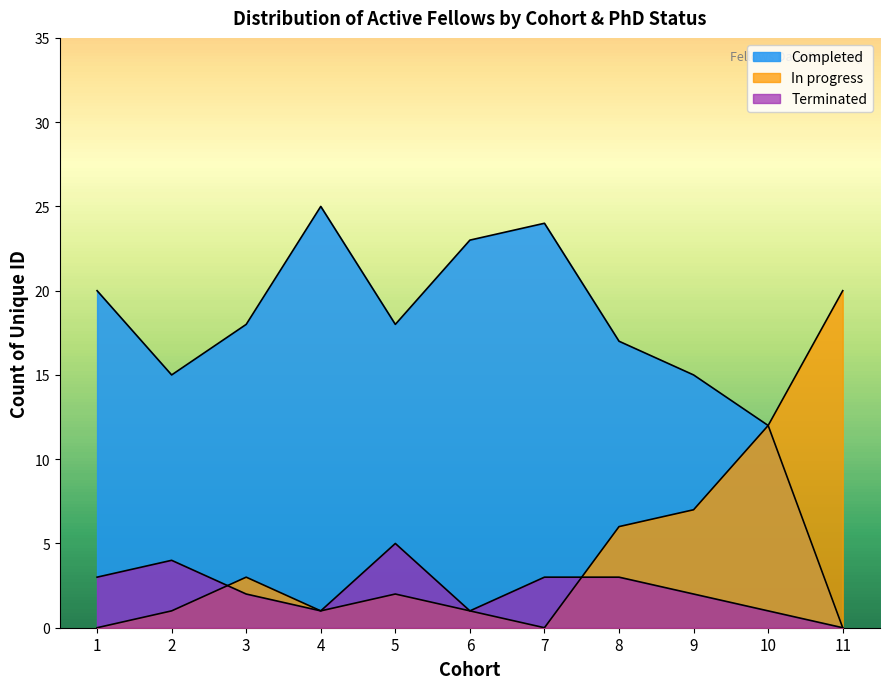

At which label is Terminated closest to 2?

3